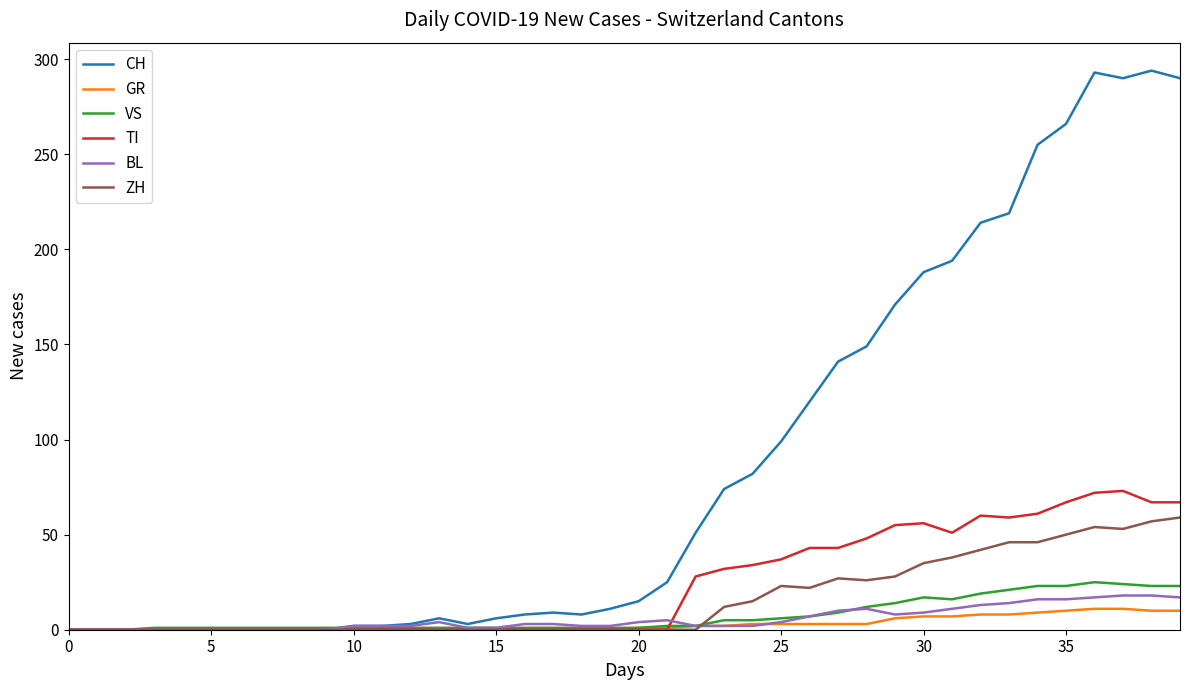

Which series has the widest spread of values?

CH